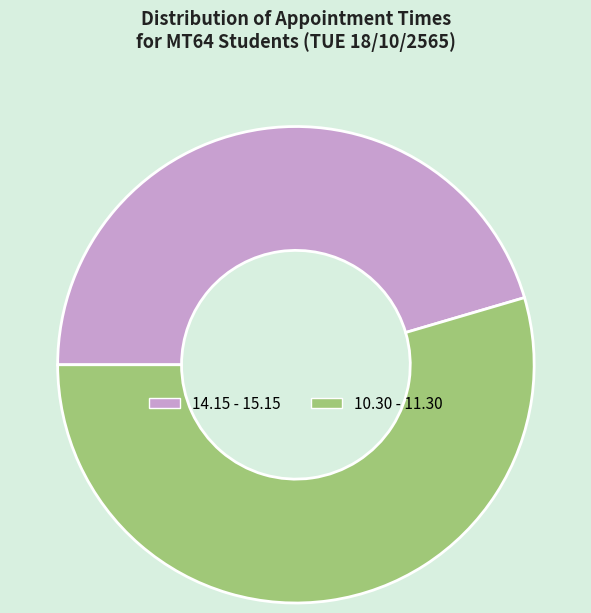

The 14.15 - 15.15 slice represents 45% of the pie. True or false?

True